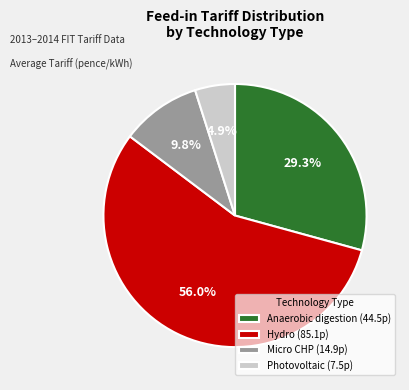

Rank the categories by value from highest to lowest.

Hydro (85.1p), Anaerobic digestion (44.5p), Micro CHP (14.9p), Photovoltaic (7.5p)